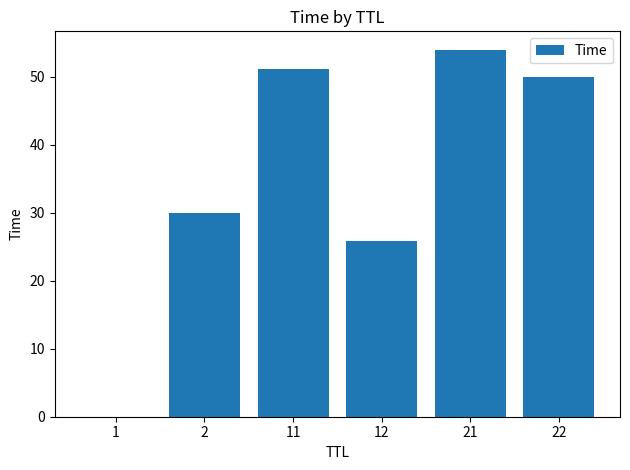

Where does the data first go above 49?

11